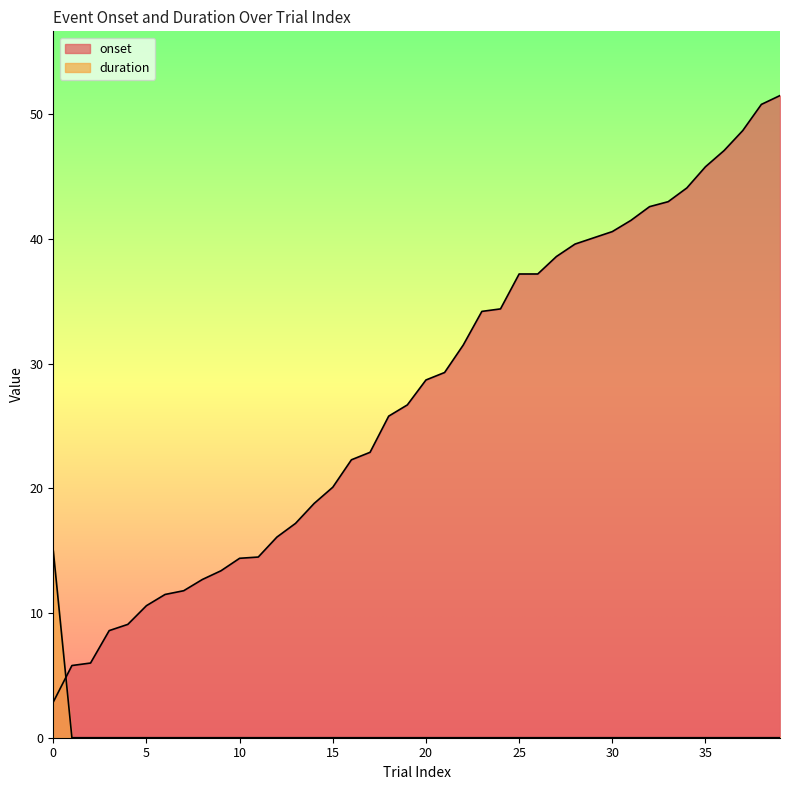

Where do duration and onset first cross each other?

0 and 1